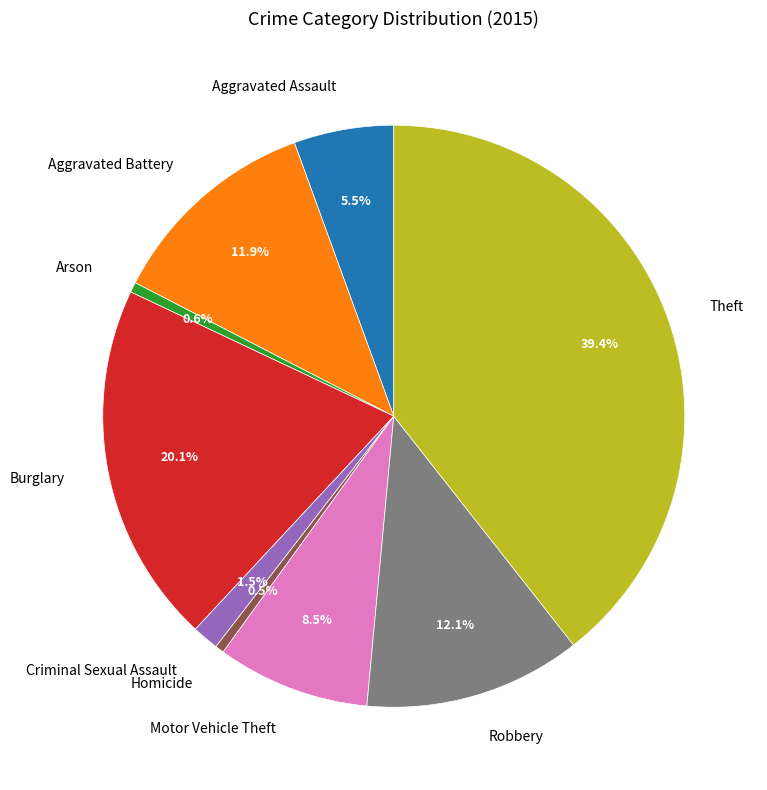

Does any single category account for the majority?

No